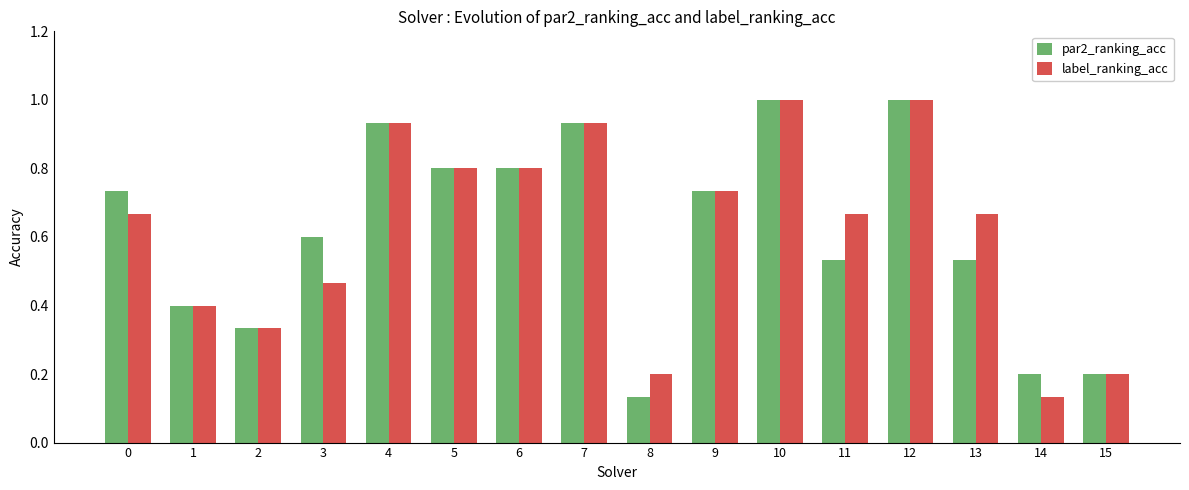

At how many categories does at least one series exceed 0?

16